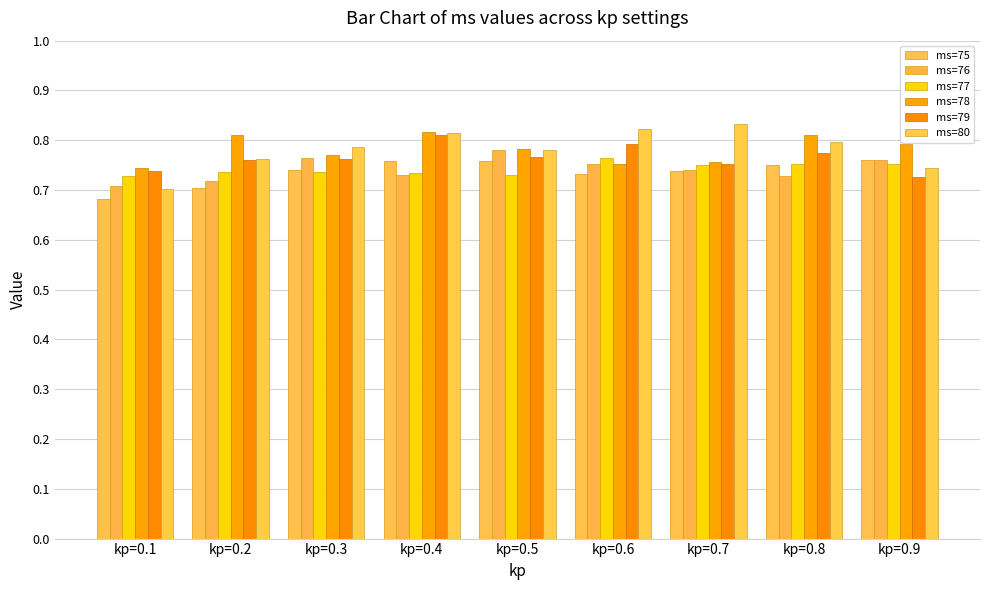

Rank the series at kp=0.5 from lowest to highest value.

ms=77, ms=75, ms=79, ms=80, ms=76, ms=78